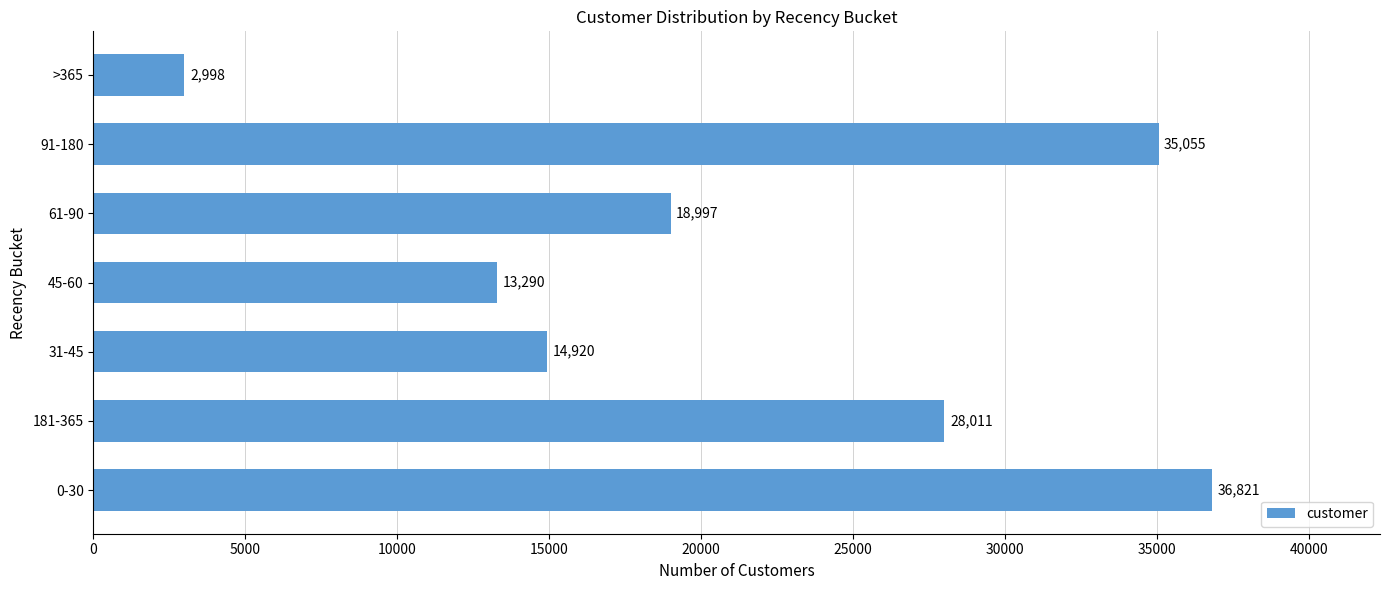

Where is the data nearest to the value 19909?

61-90